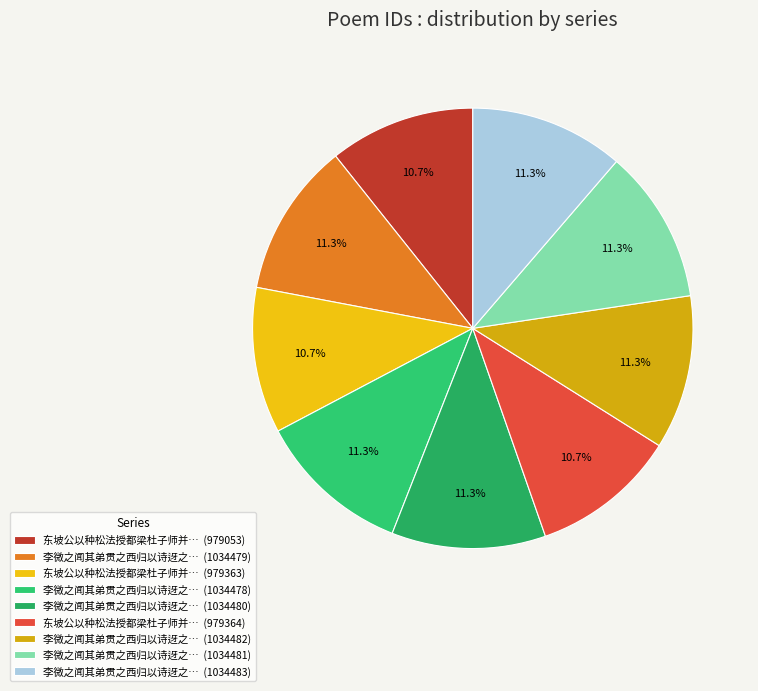

How many segments does this pie chart have?

9